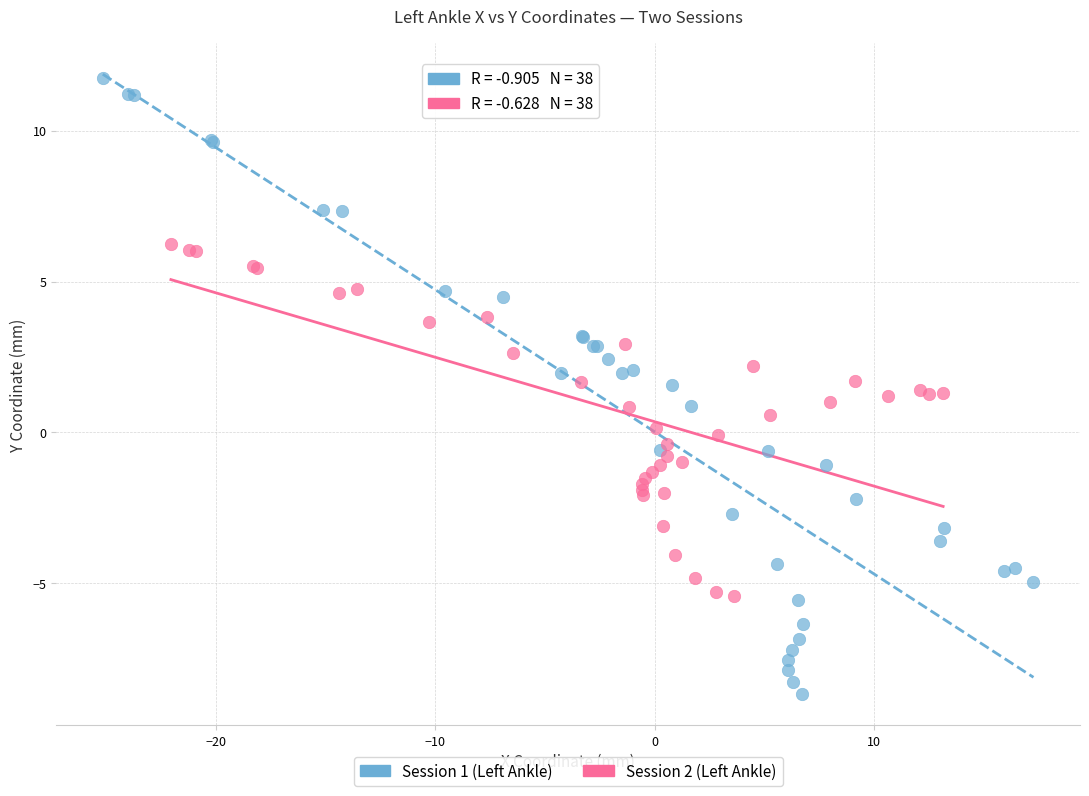

Which series contains the lowest Y value?

Session 1 (Left Ankle)